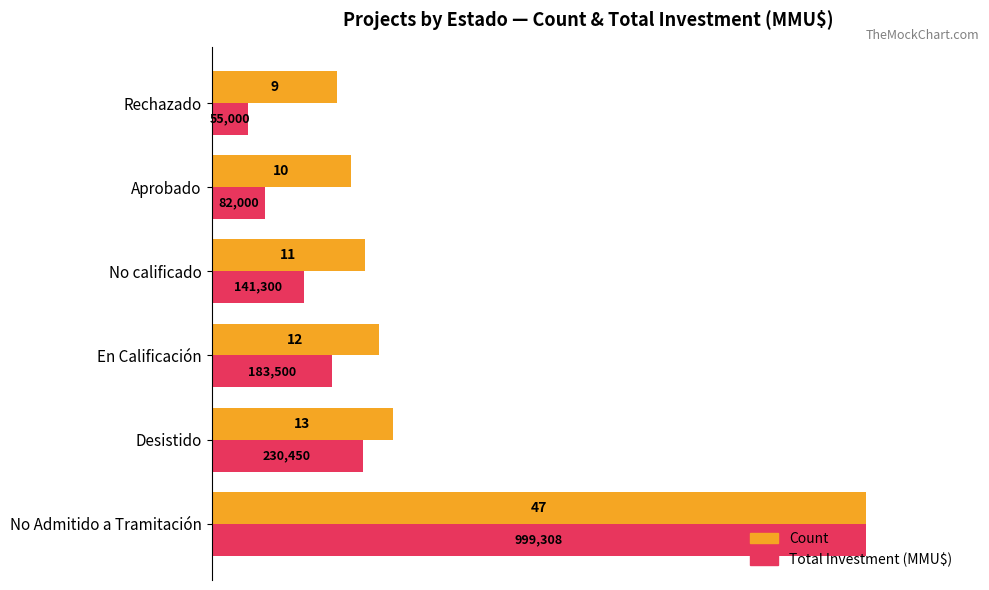

List the series in order of their peak value, lowest first.

Count, Total Investment (MMU$)